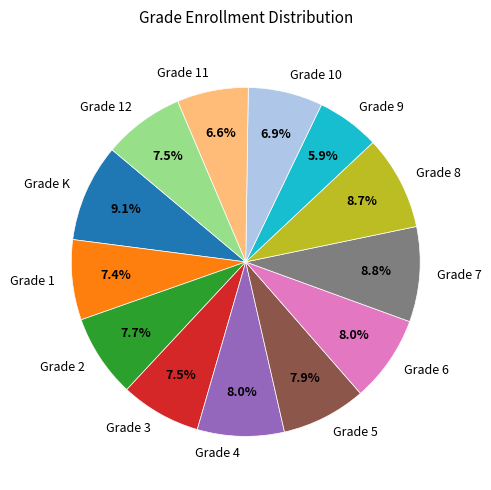

Is there any slice that represents more than half of the pie?

No